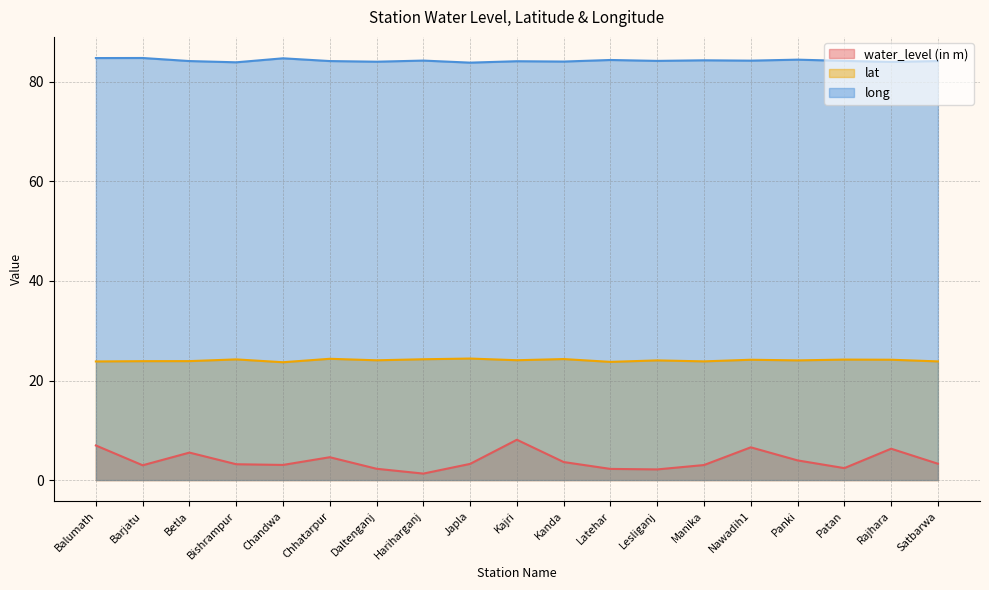

What is the total value across all series at Lesliganj?

110.4